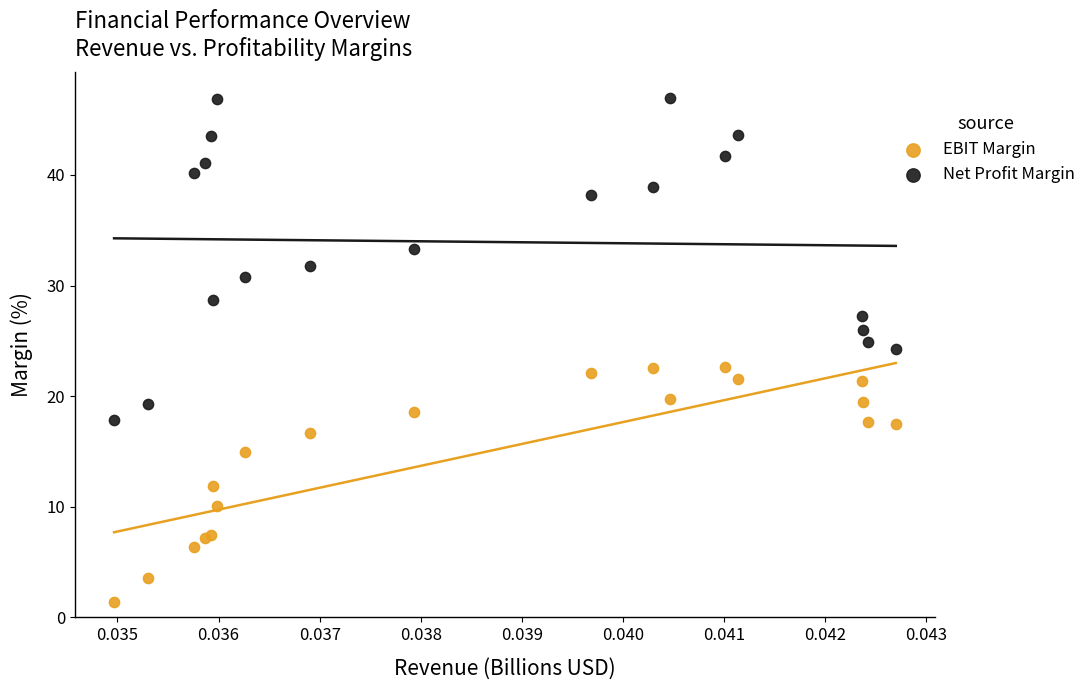

Which series has the widest spread of Y values?

Net Profit Margin